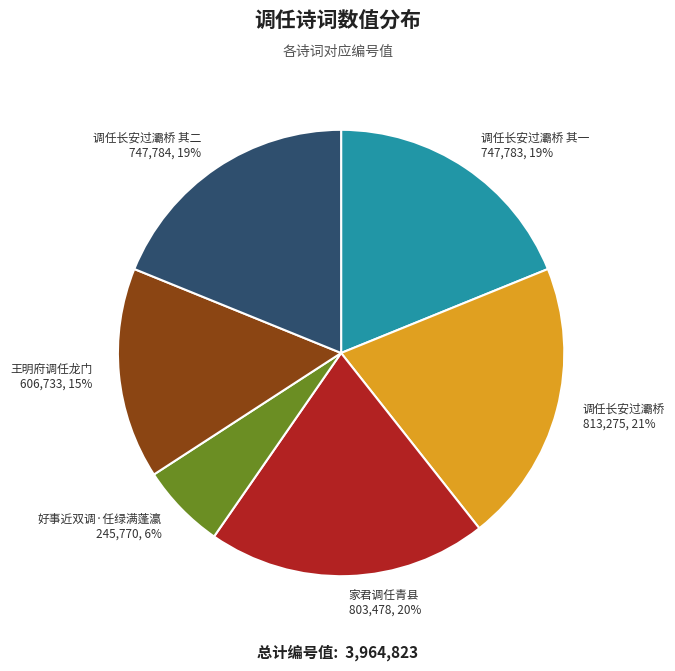

To the nearest percent, what is the average slice percentage?

17%